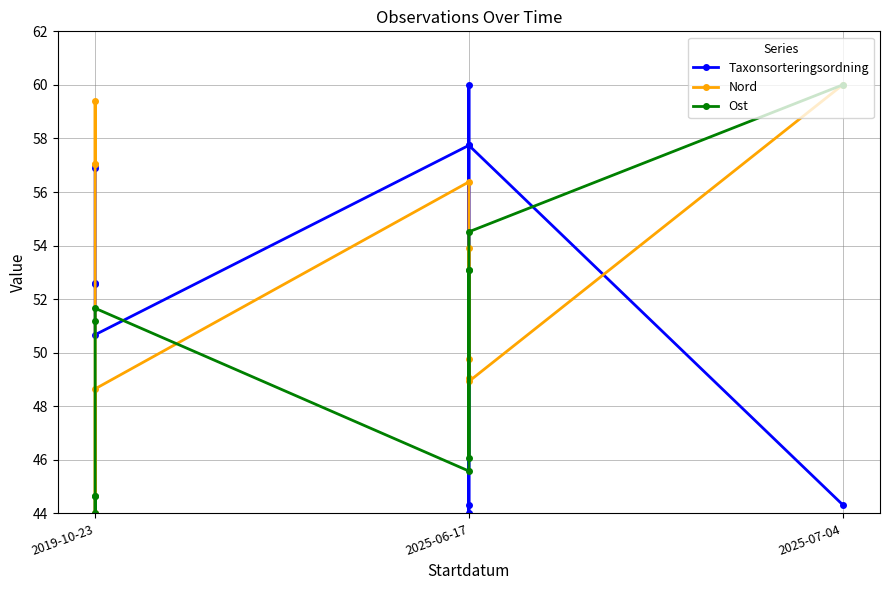

Is the value of Nord at 9 greater than the value of Taxonsorteringsordning at 7?

Yes